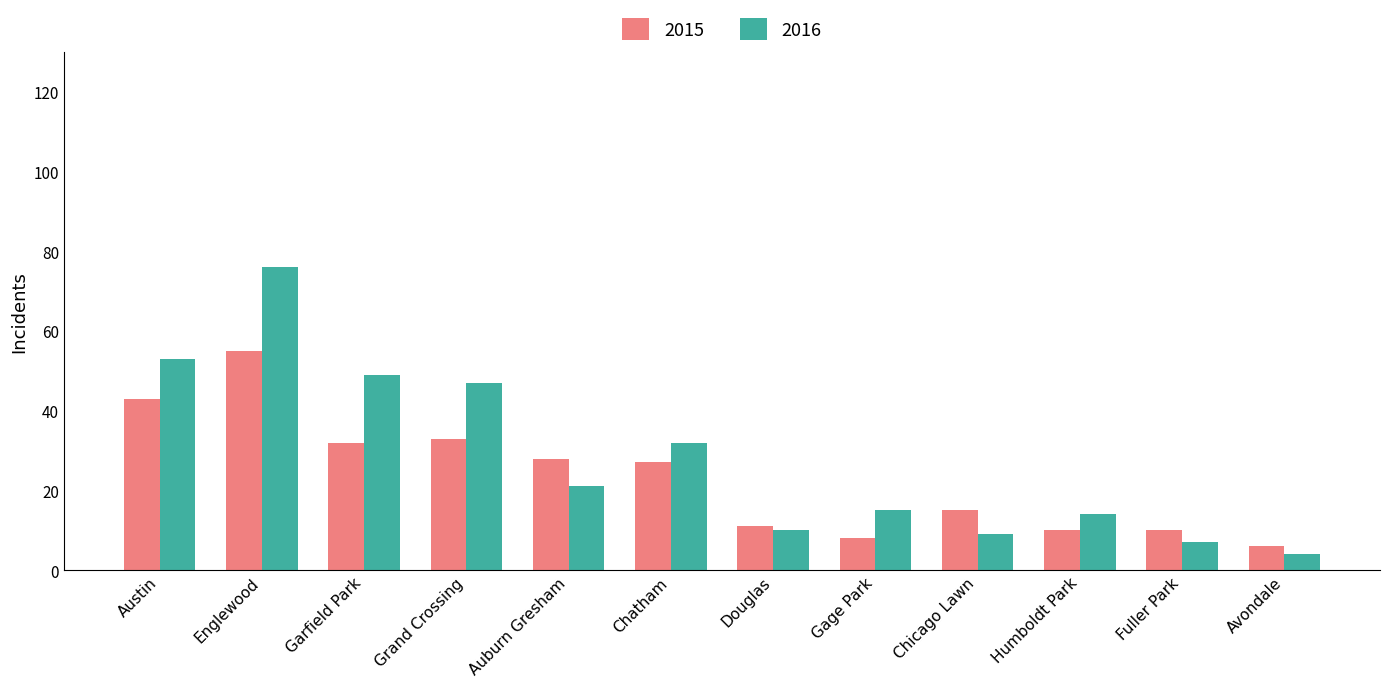

What is the difference between the maximum and minimum values in the 2015 series?

49